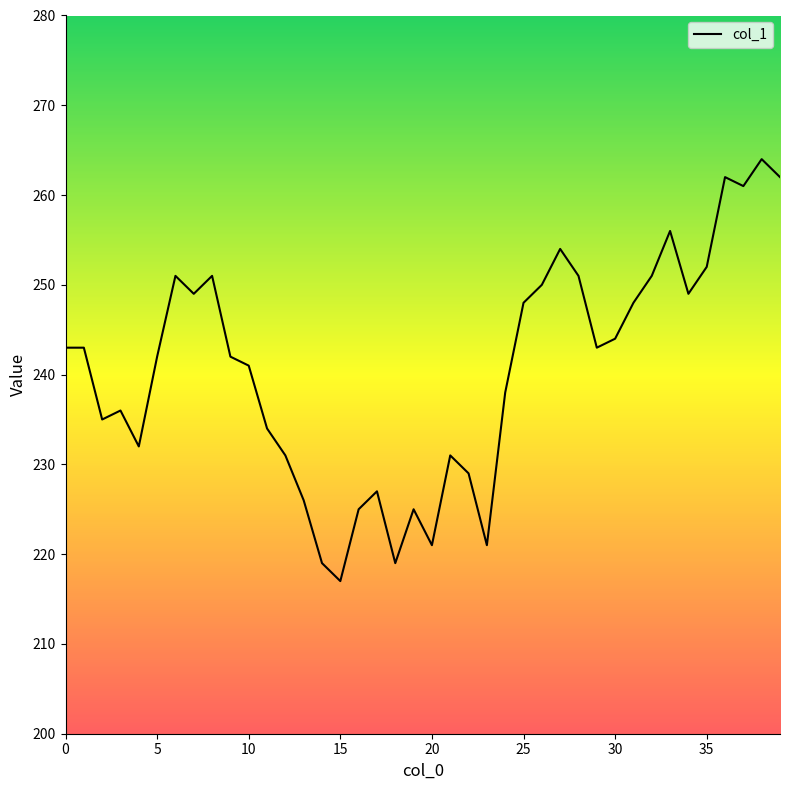

What is the greatest value displayed?

264